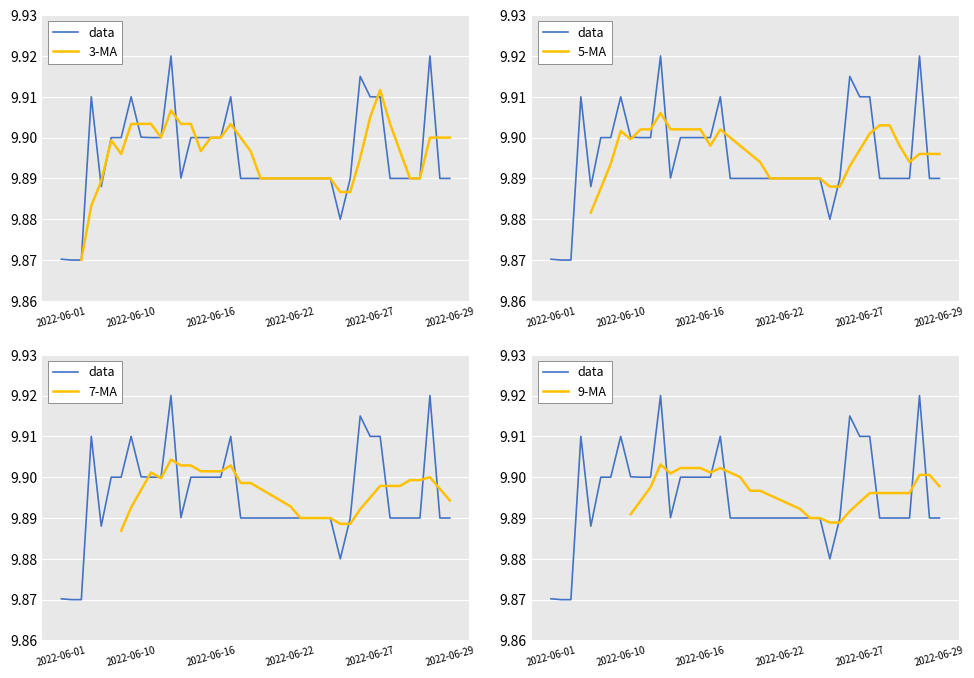

Which series has the largest range (max minus min)?

data